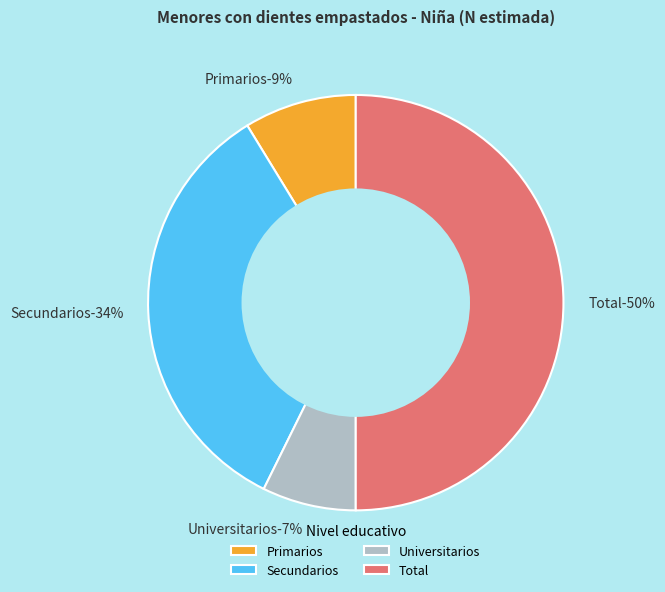

How much of the chart is everything except Primarios?

91.3%